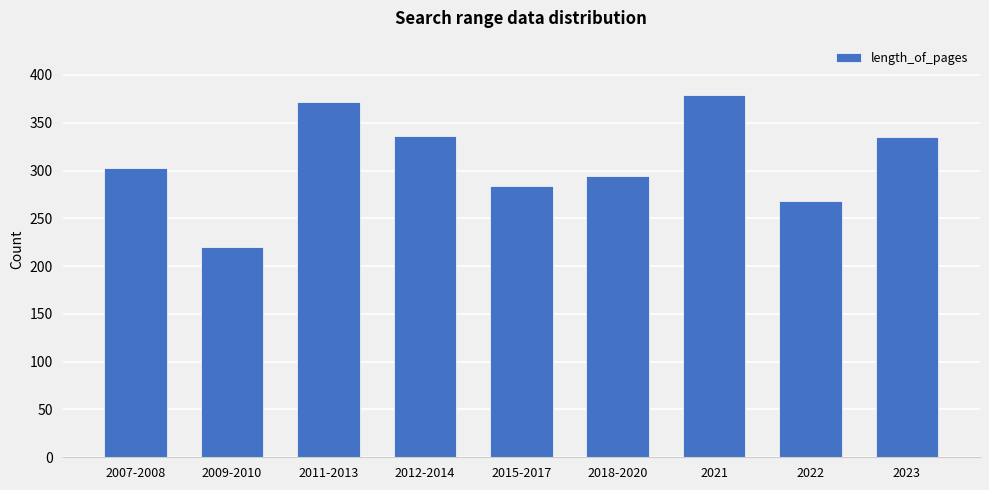

Are the bars horizontal?

No